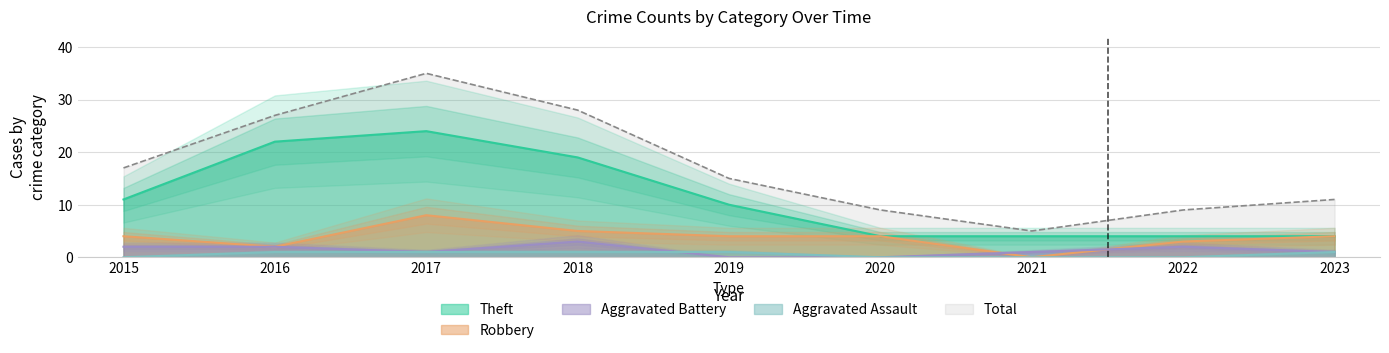

True or false: Theft and Robbery intersect in this chart.

False